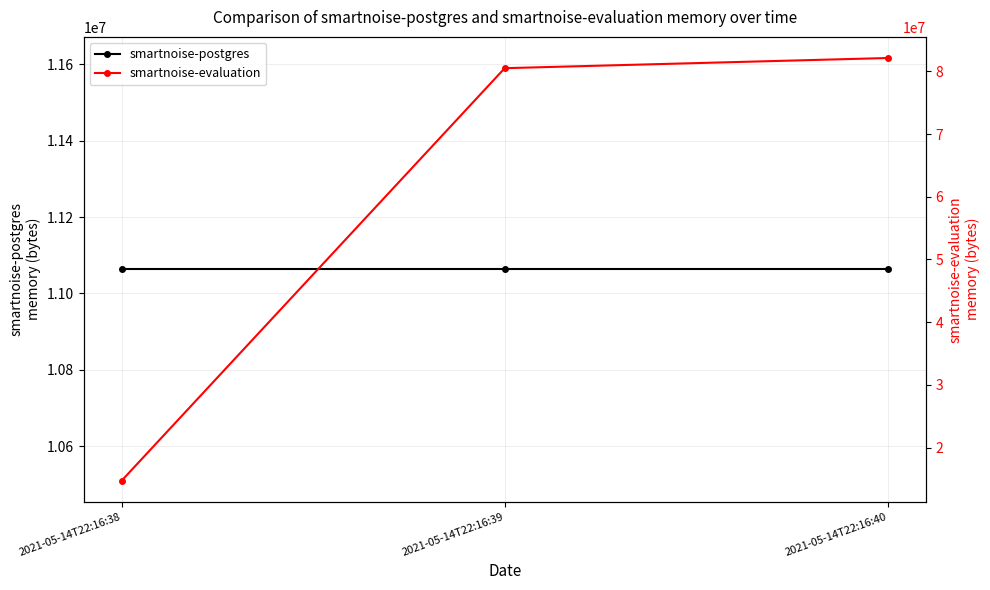

Between 2021-05-14T22:16:38 and 2021-05-14T22:16:39, which is larger?

2021-05-14T22:16:38